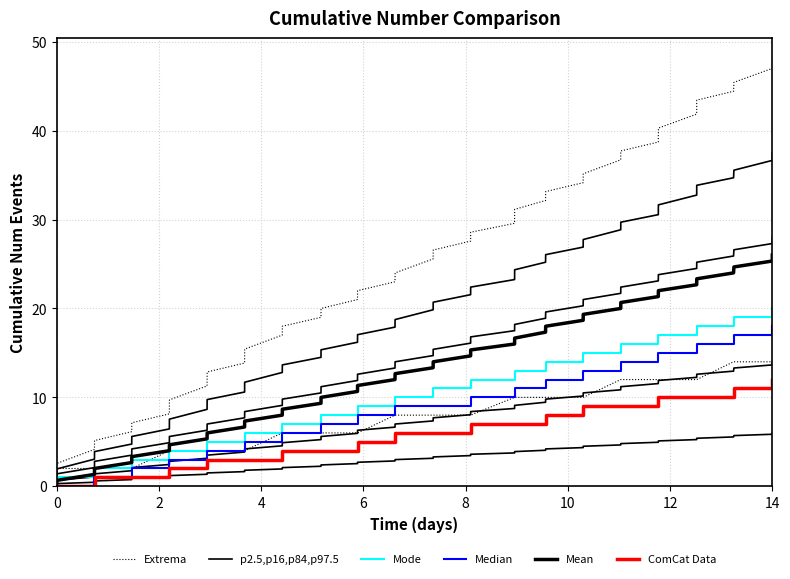

True or false: p2.5,p16,p84,p97.5 has more than 2 interior local peaks.

False